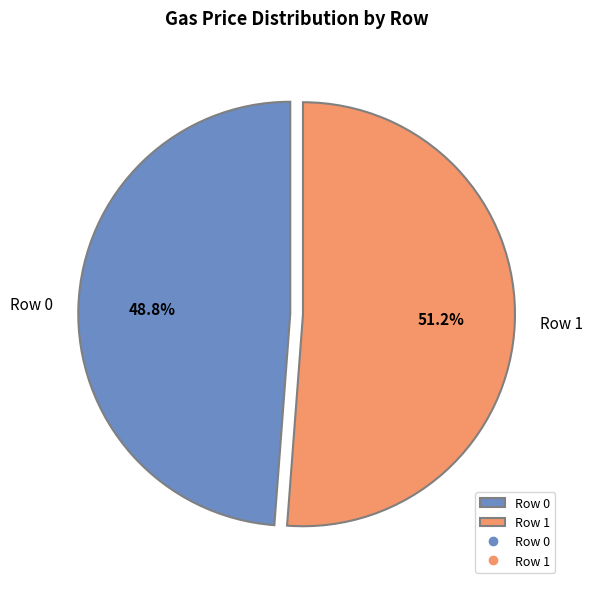

To the nearest percent, what is the average slice percentage?

50%